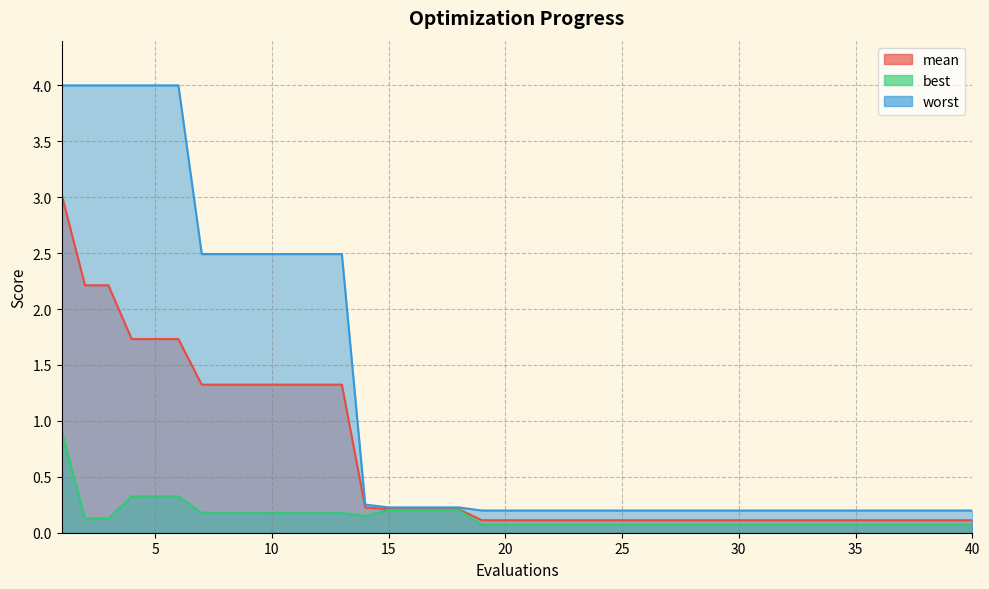

What are all the series names shown in the legend?

mean, best, worst